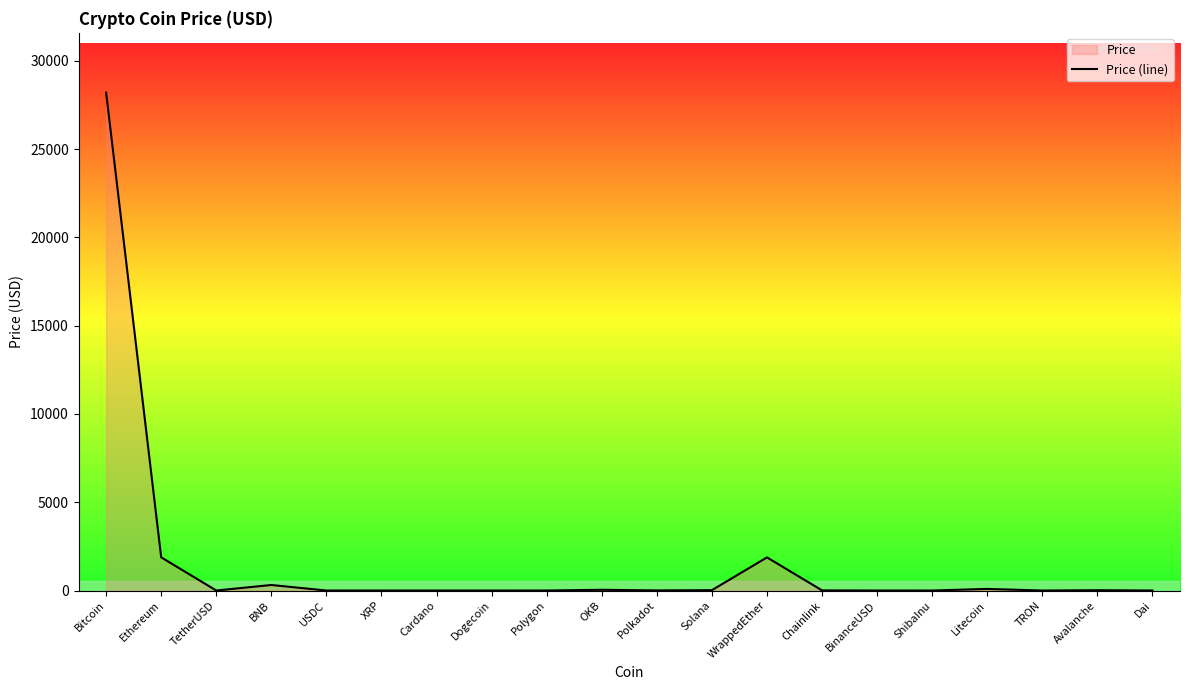

True or false: the data has more than 1 interior local peaks.

True